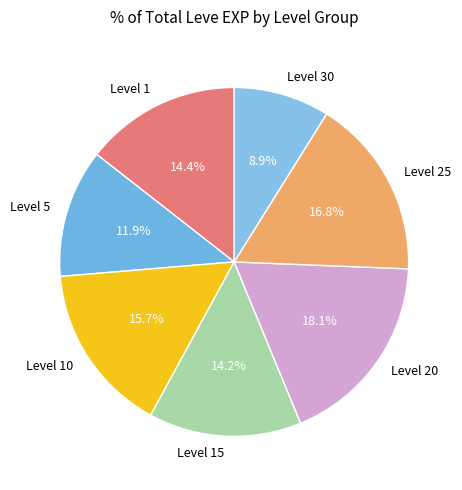

What is the largest slice in the pie chart?

Level 20